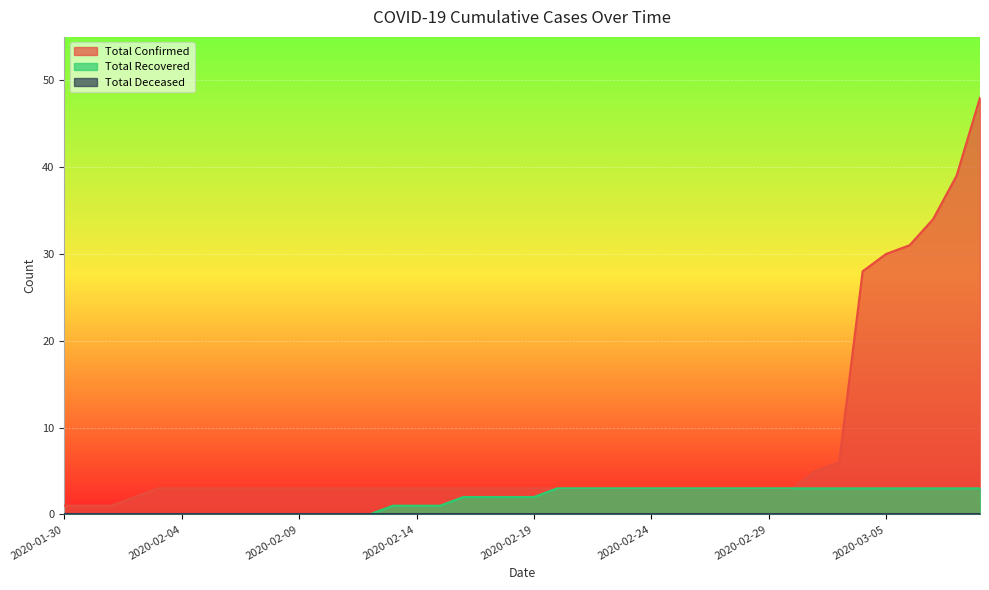

What is the average value of the Total Confirmed series?

8